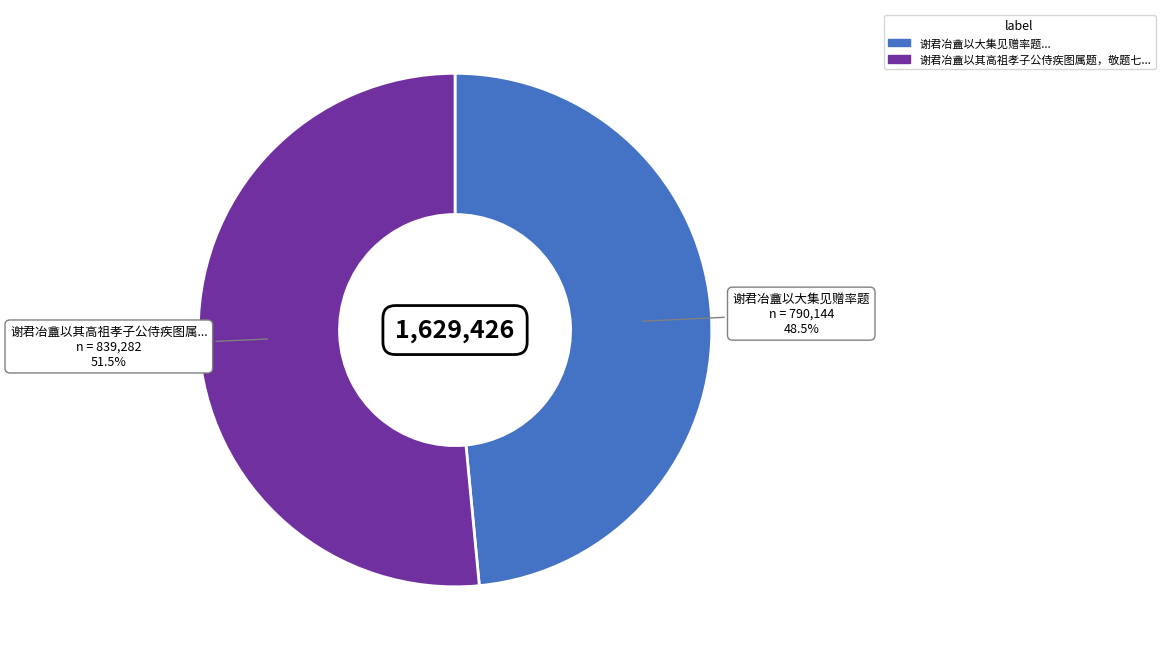

Is there any slice that represents more than half of the pie?

Yes